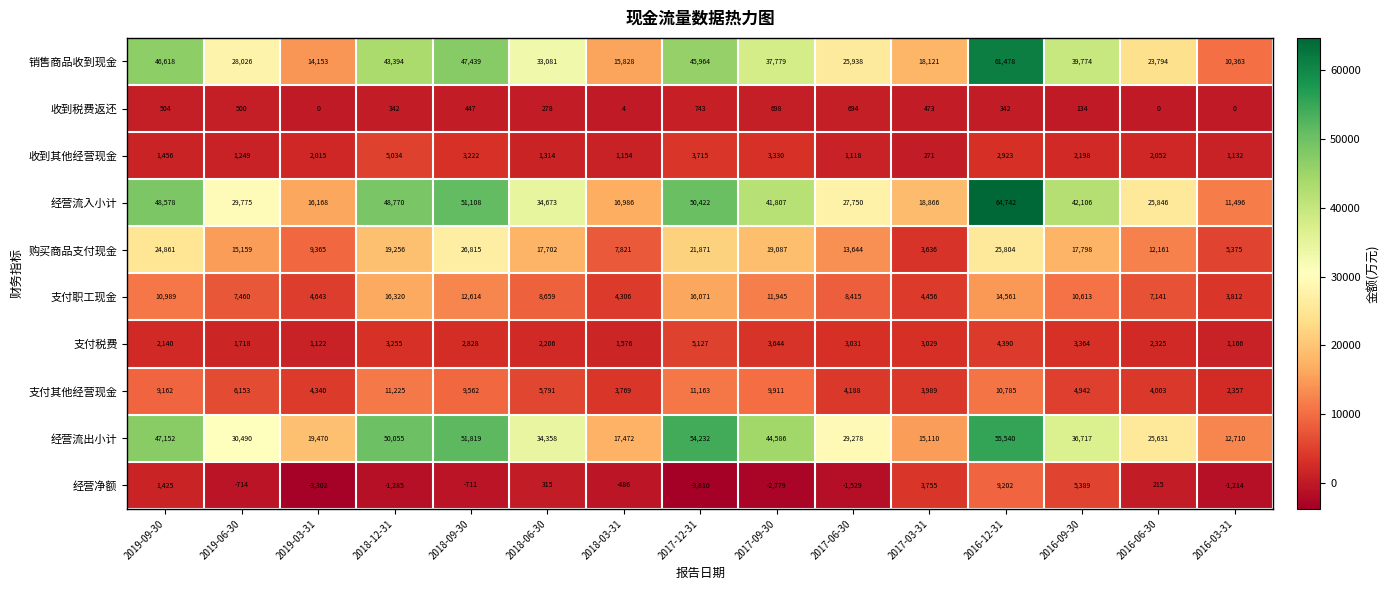

How many series are shown in this chart?

10